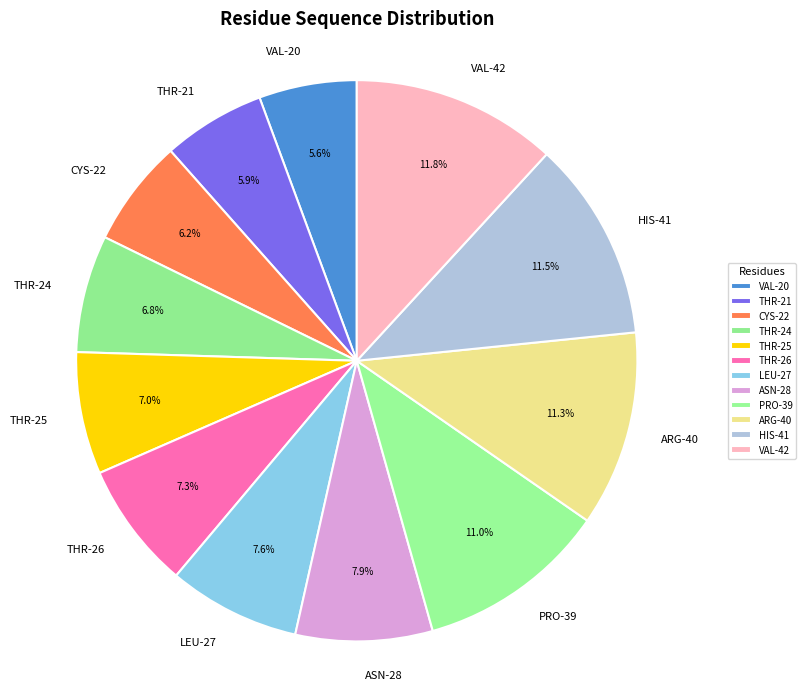

Is there a majority slice in this chart?

No